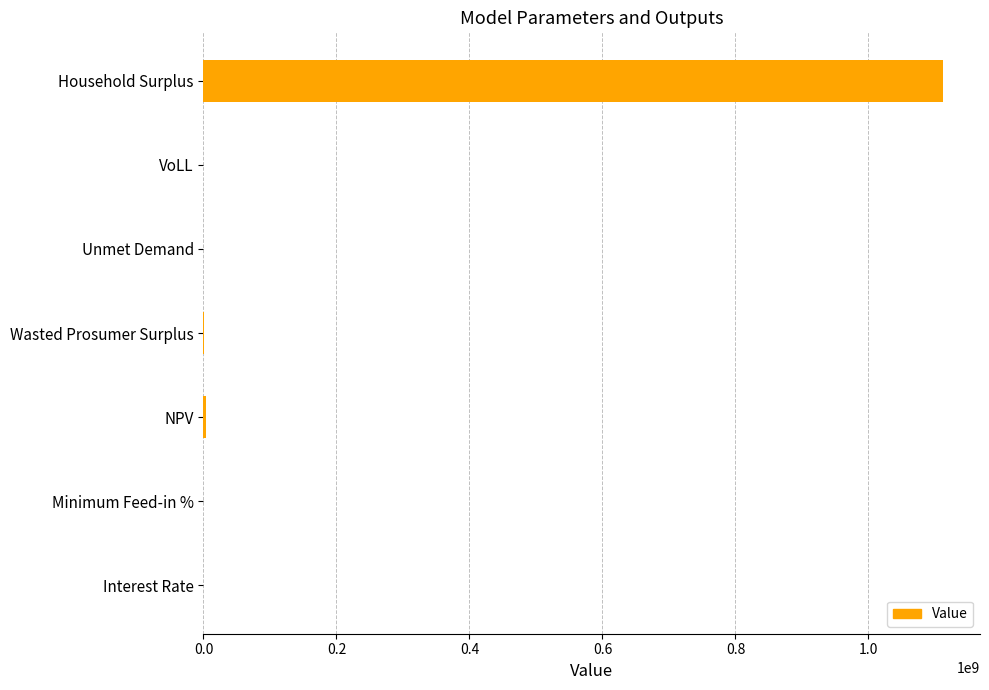

What is the sum of all values?

1115698480.6